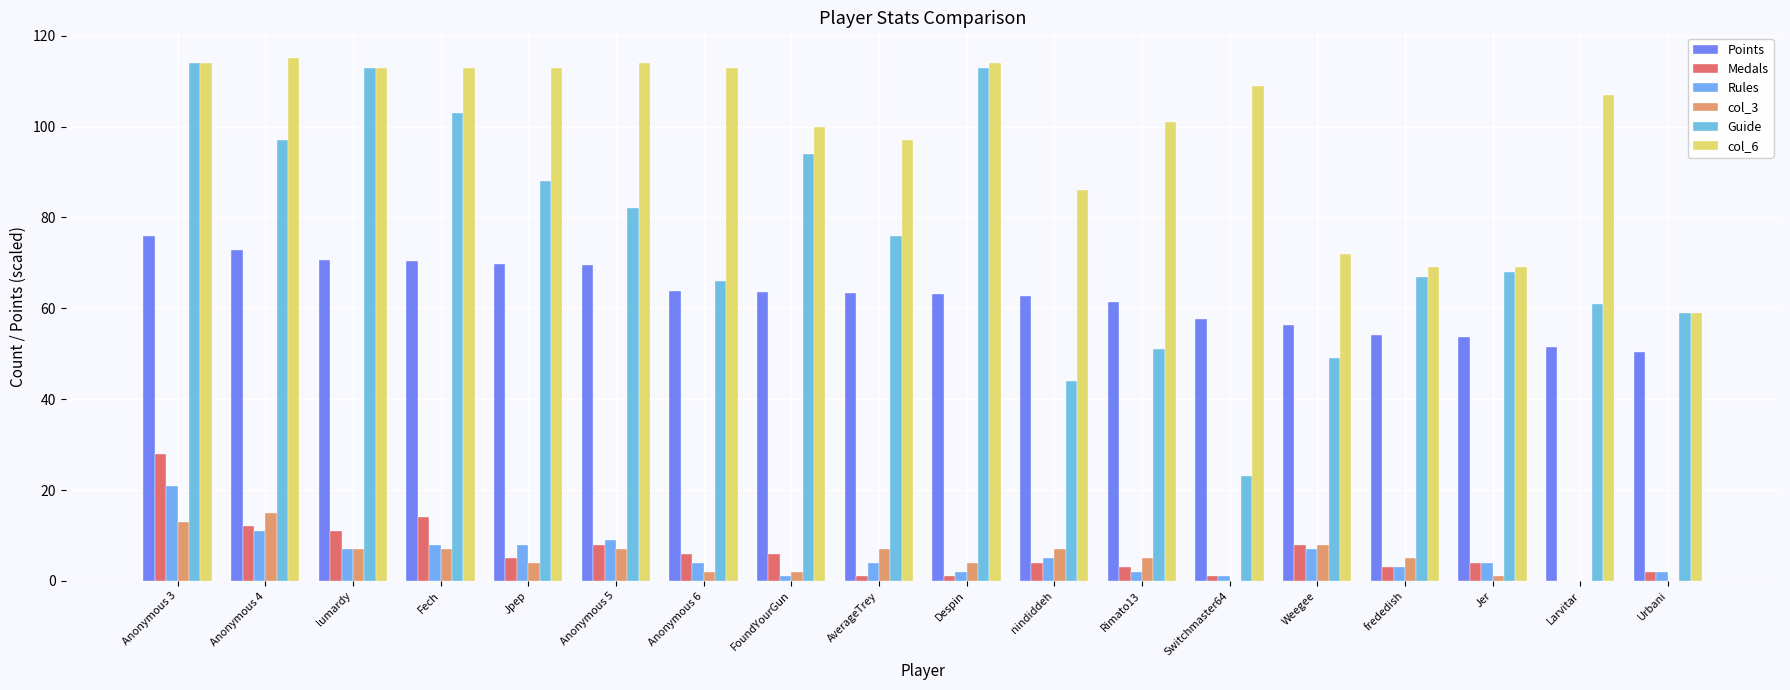

What is the difference between the Rules values at Urbani and AverageTrey?

2.0